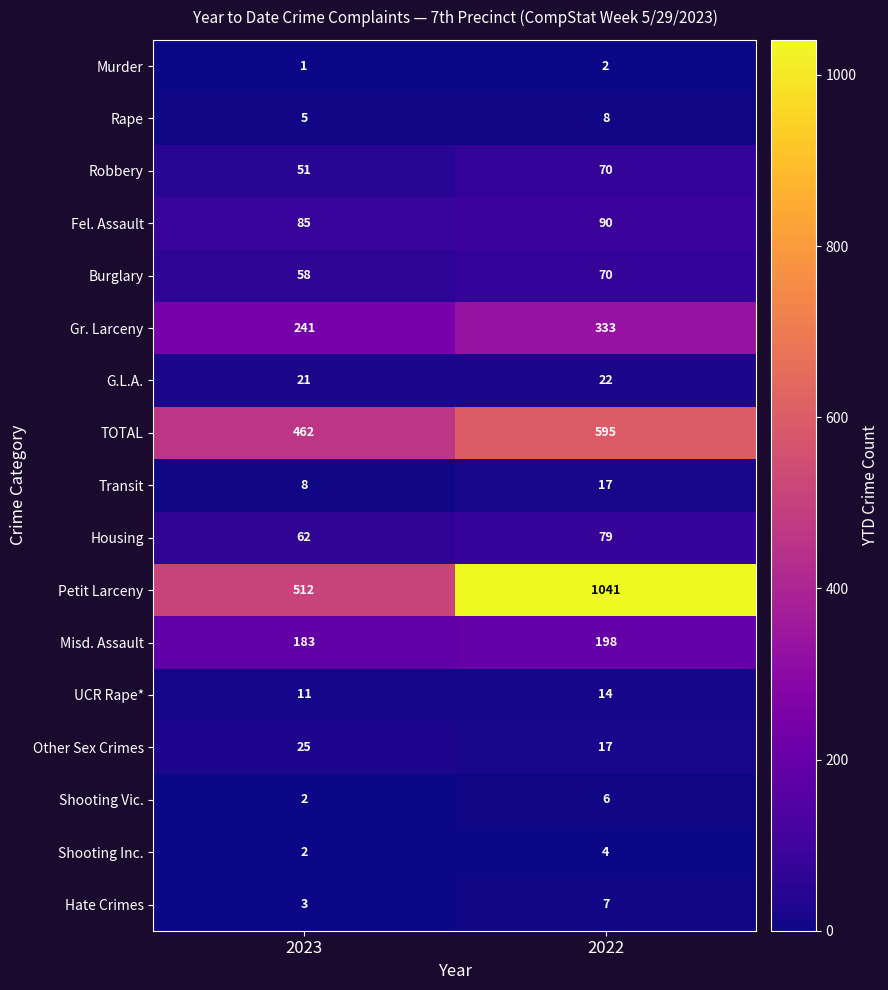

Which category has the highest value in the Robbery series?

2022